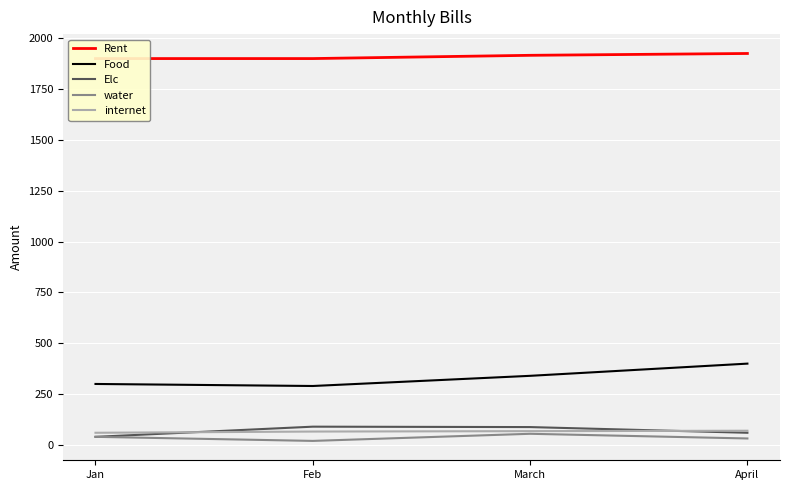

Between Jan and April, which series saw the biggest shift?

Food